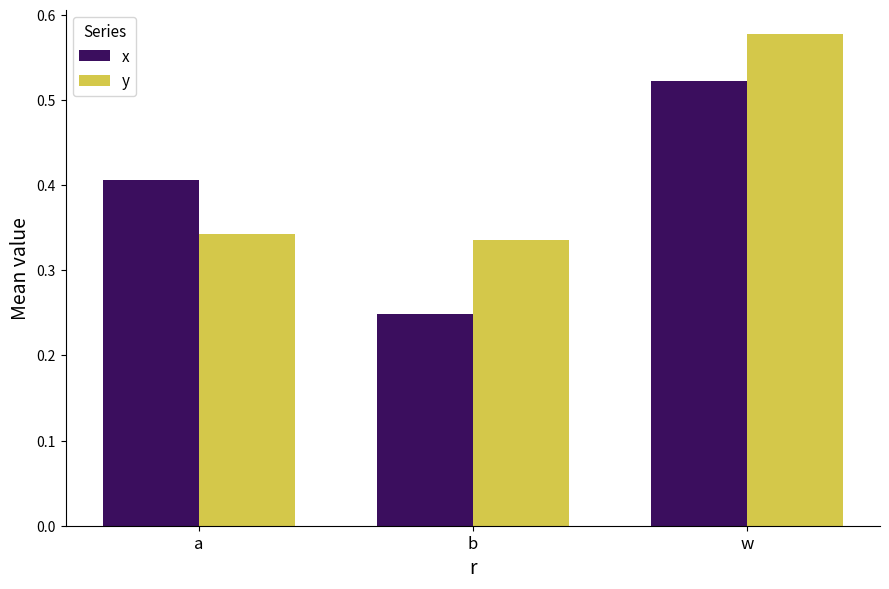

At b, list the series in order from smallest to largest.

x, y